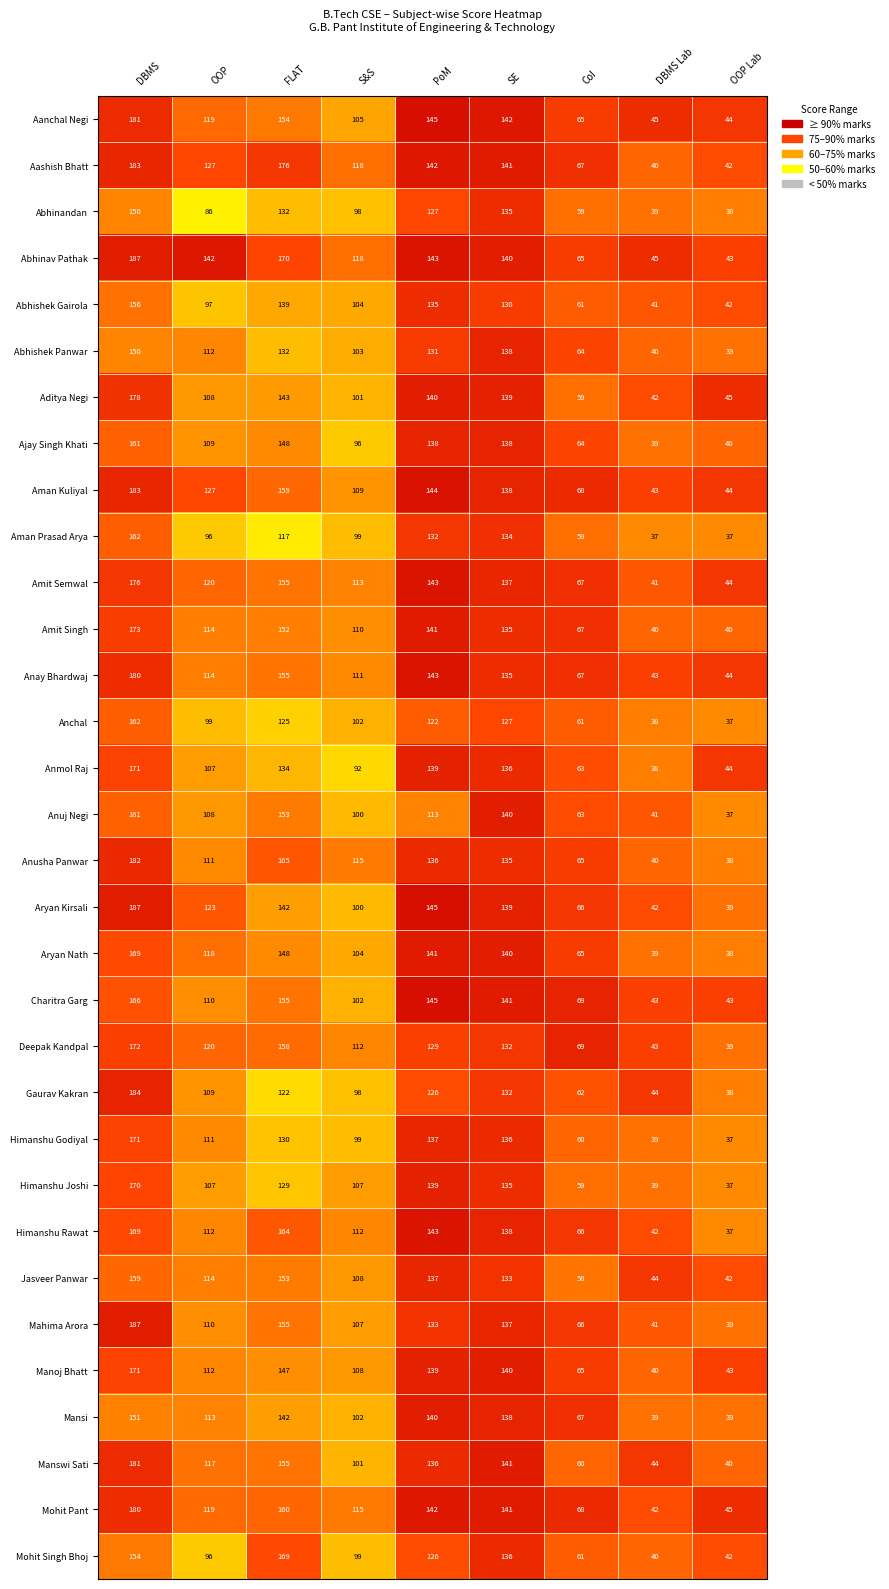

Between PoM and DBMS Lab, which series saw the biggest shift?

Aryan Kirsali